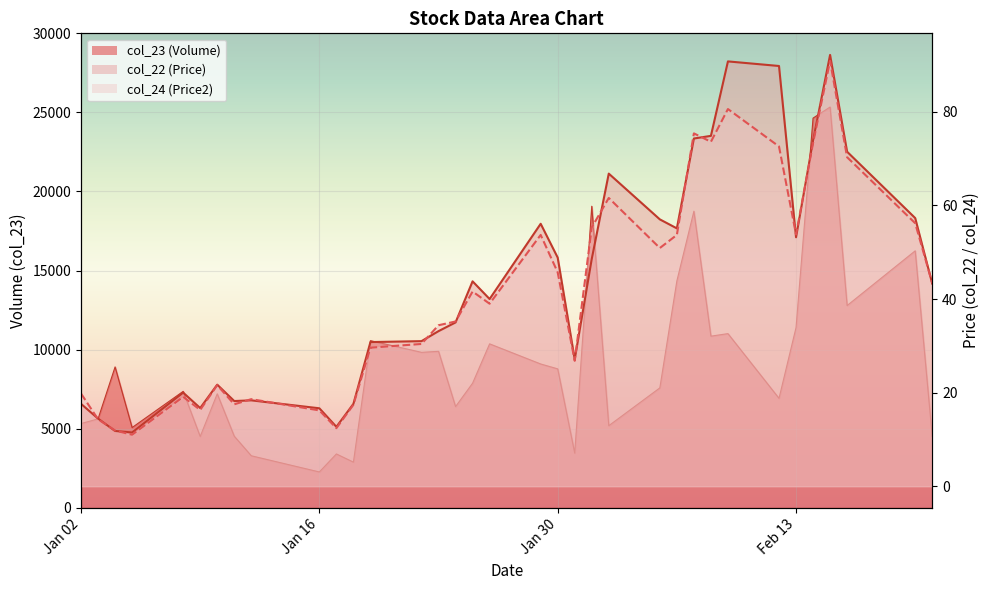

True or false: col_24 and col_22 cross at least once.

True